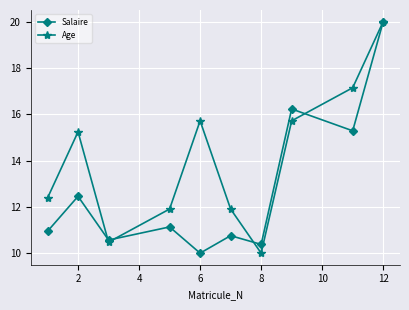

Reading left to right, what are all the values shown in this chart?

Salaire: 10.9	12.5	10.6	11.1	10.0	10.8	10.4	16.2	15.3	20.0
Age: 12.4	15.2	10.5	11.9	15.7	11.9	10.0	15.7	17.1	20.0